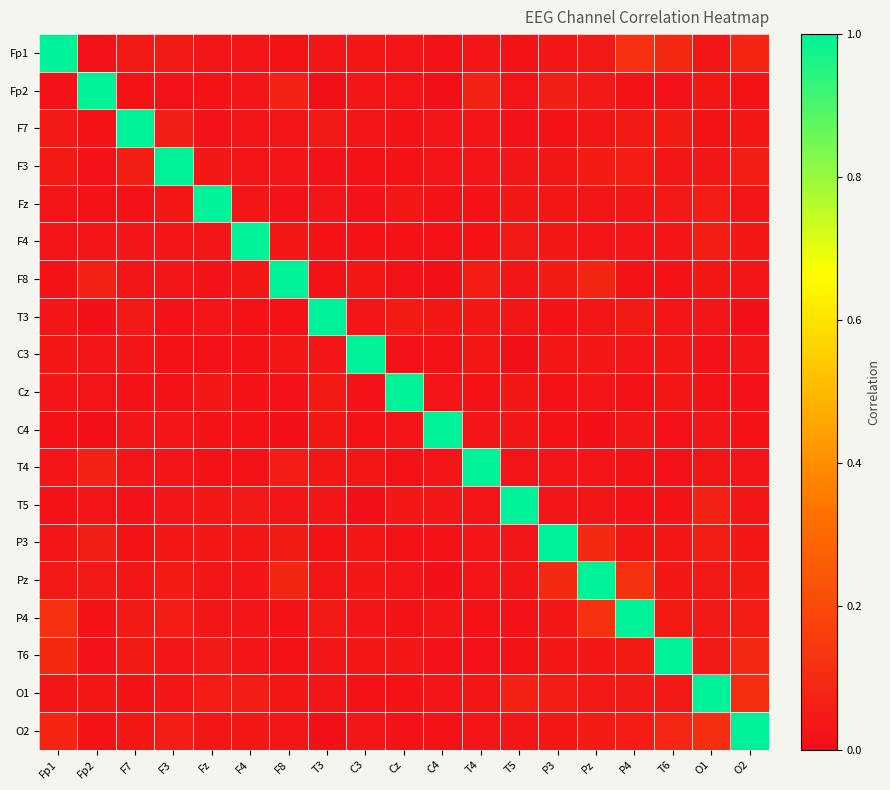

Which label corresponds to the largest value in the chart?

Fp1